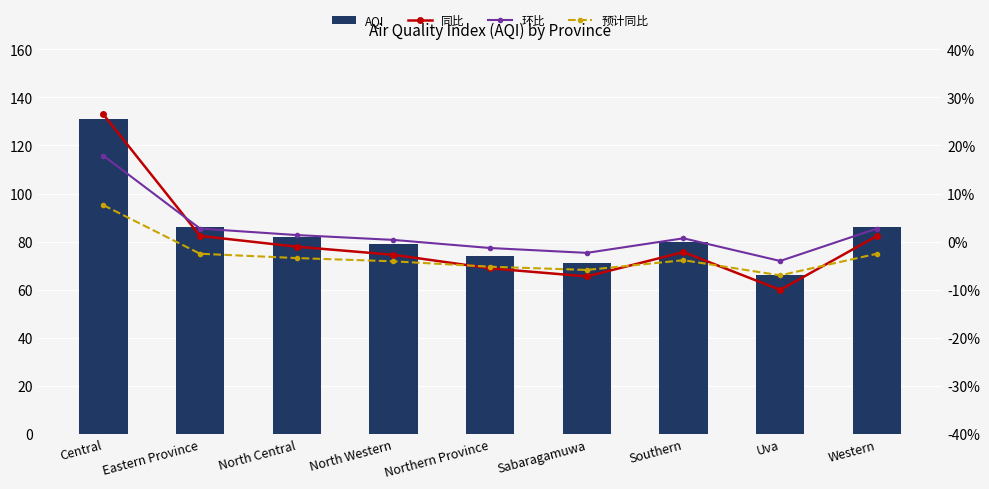

What is the label of the 6th bar from the left?

Sabaragamuwa